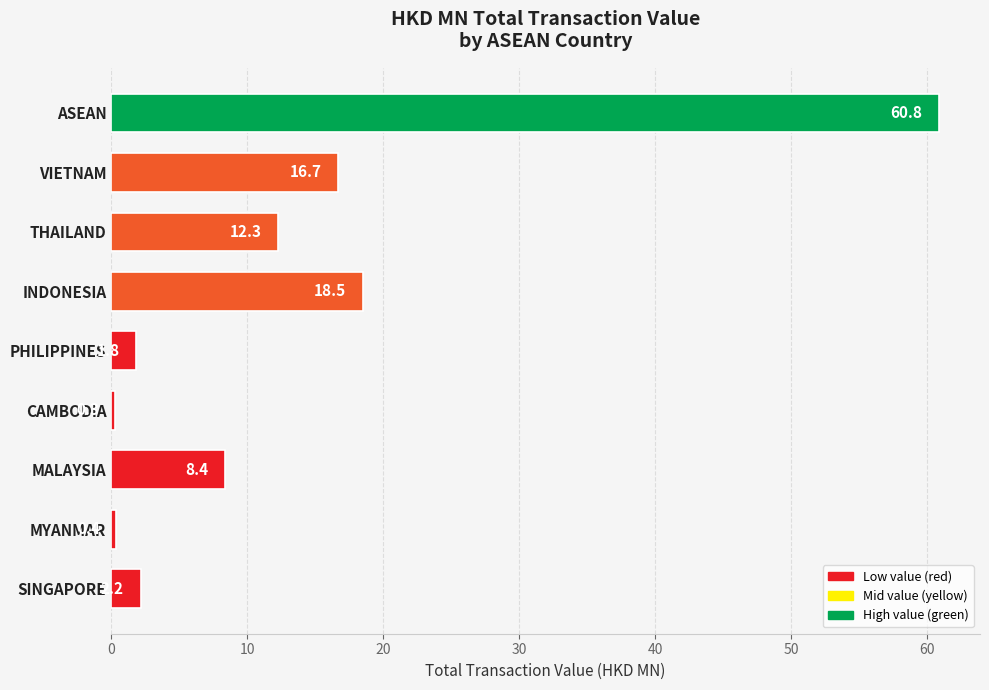

What is the value of the 4th bar from the top?

18.5